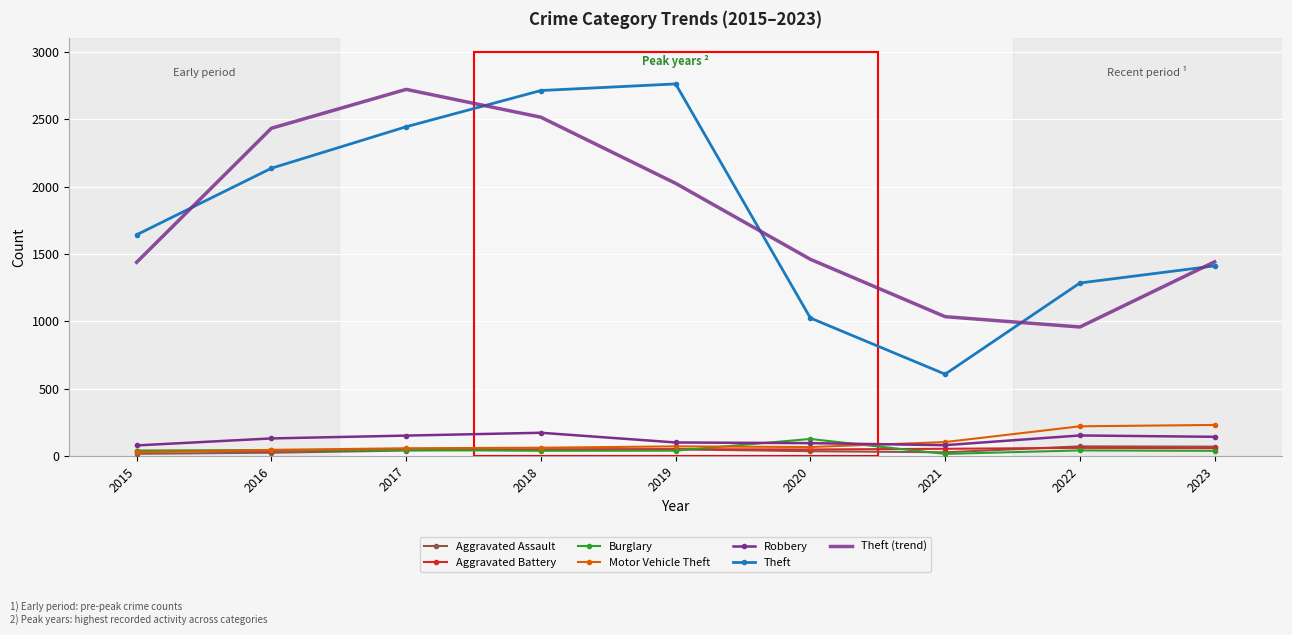

Which series has the widest spread of values?

Theft